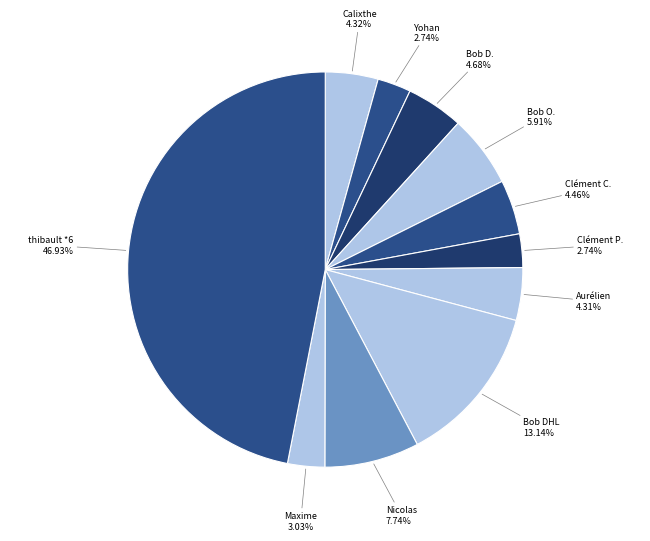

Which slice is the largest?

thibault *6